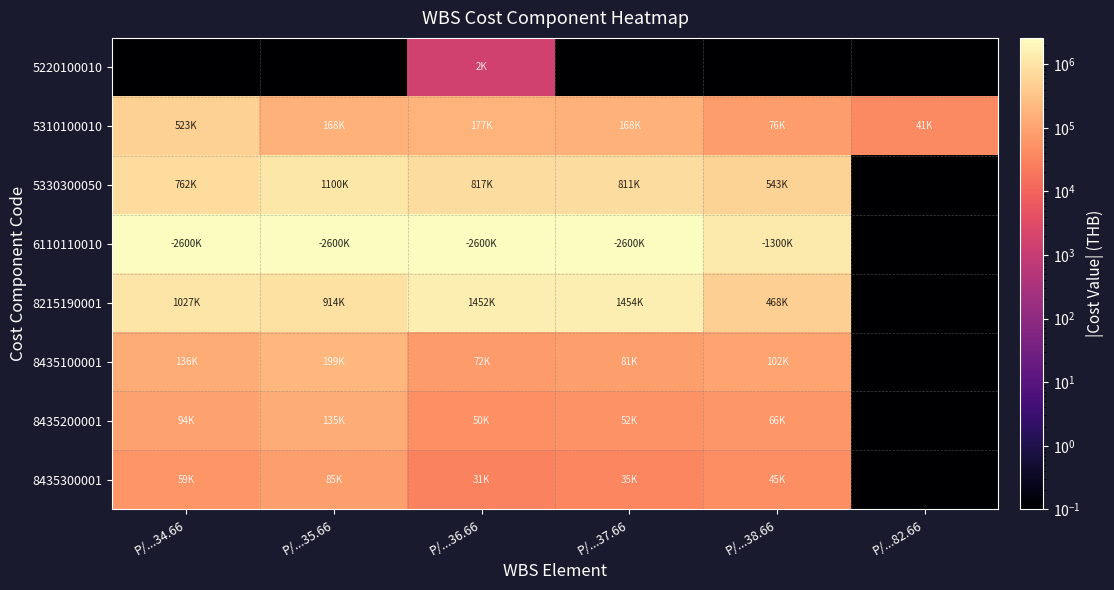

Which label corresponds to the largest value in the chart?

P/...34.66